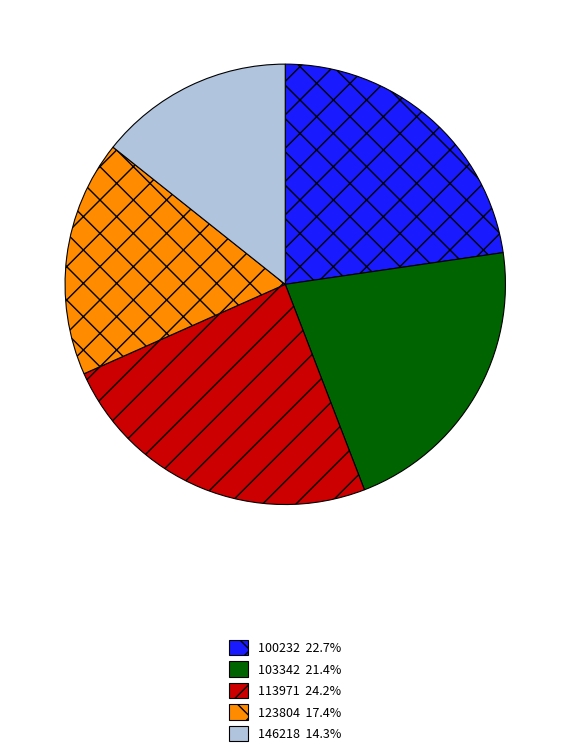

Is 146218 14.3% the majority of the pie?

No